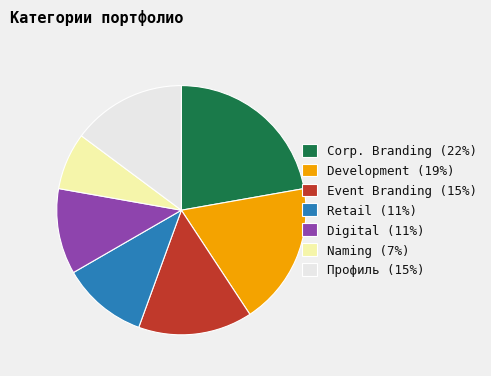

Is Digital the majority of the pie?

No